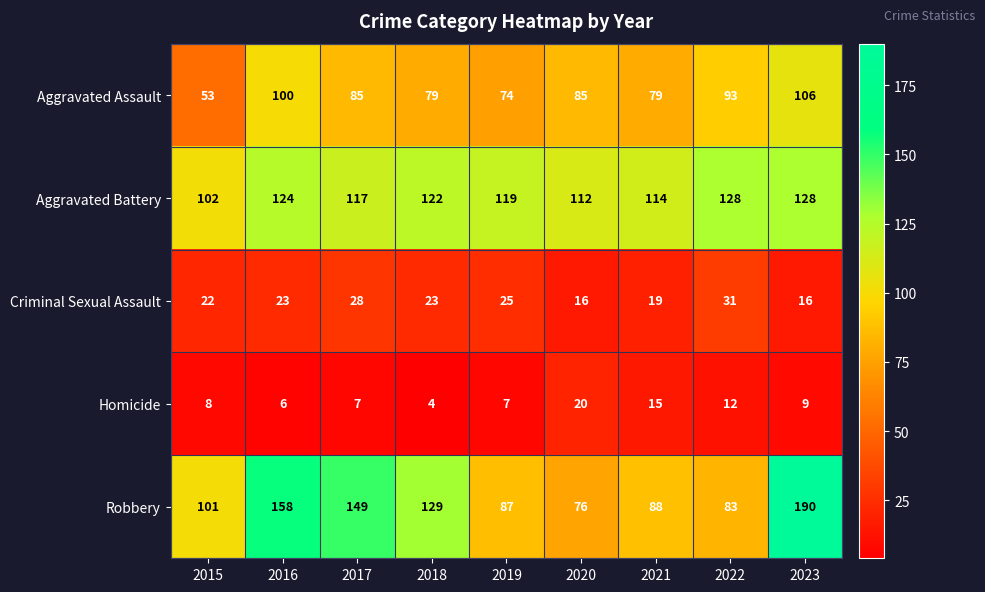

Which series changed the most between 2018 and 2023?

Robbery